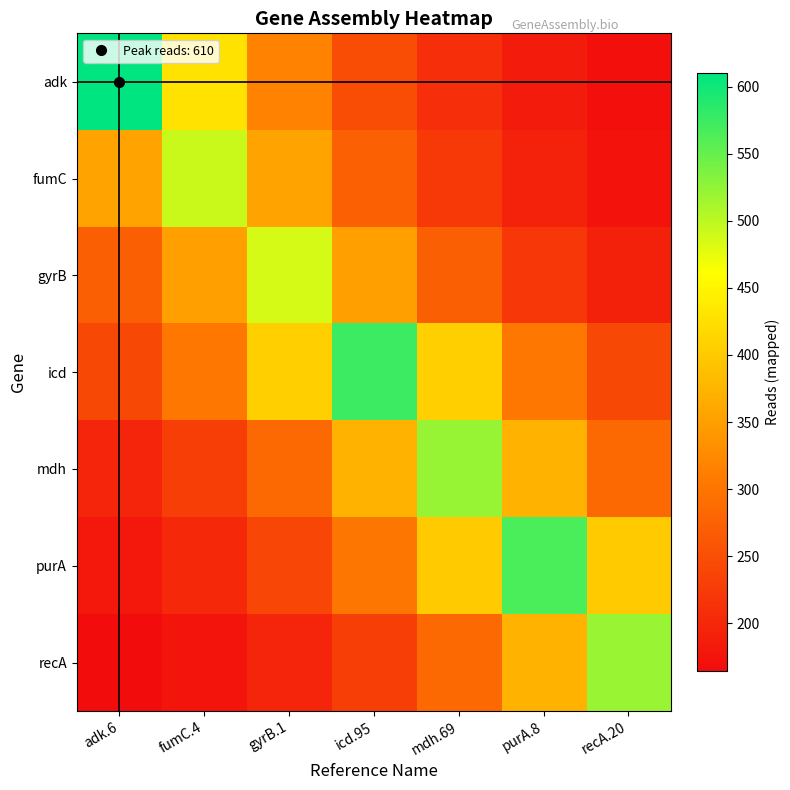

At how many categories does at least one series exceed 171?

7